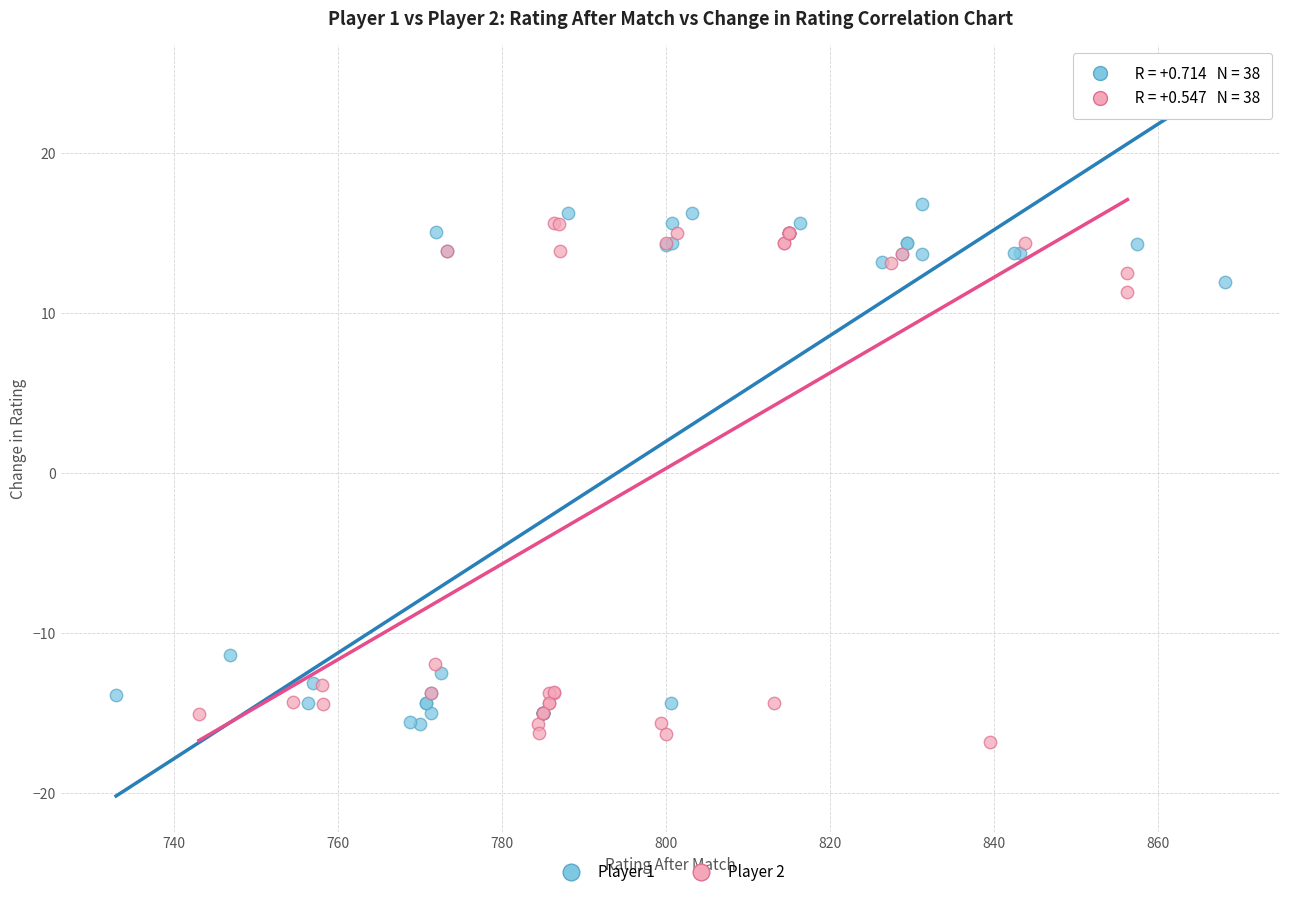

What are all the series names shown in the legend?

Player 1, Player 2